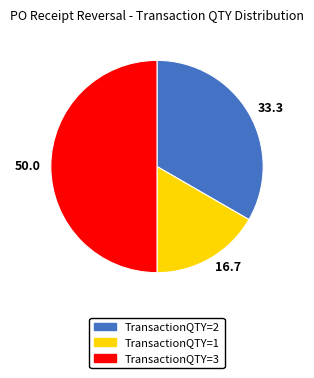

How many segments does this pie chart have?

3